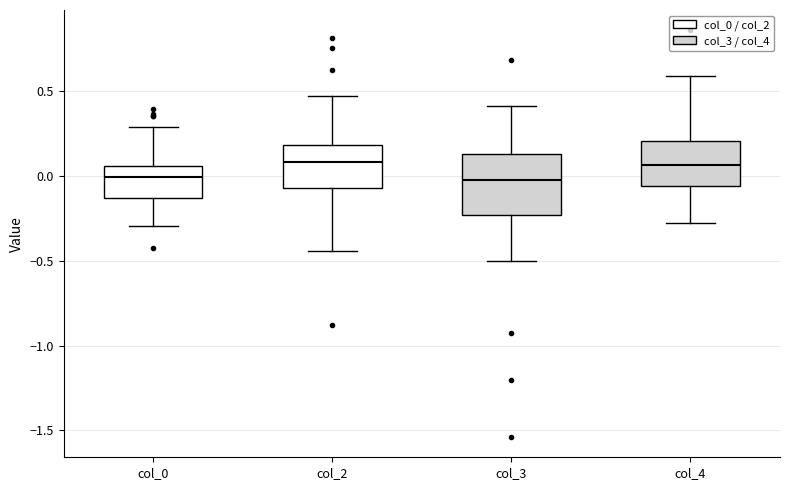

Reading left to right, read every box against the y-axis: the position of its median line, the range the box covers, and the ends of its whiskers. The values are not printed on the chart, so give them approximately, as read against the axis.

col_0: median 0.00, box -0.15 to 0.05, whiskers -0.30 to 0.30
col_2: median 0.10, box -0.05 to 0.20, whiskers -0.45 to 0.45
col_3: median -0.05, box -0.25 to 0.15, whiskers -0.50 to 0.40
col_4: median 0.05, box -0.05 to 0.20, whiskers -0.30 to 0.60